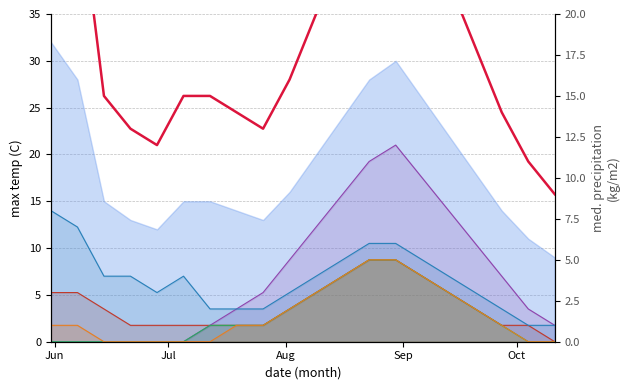

Is it true that CH (line) equals 31 at 16?

False